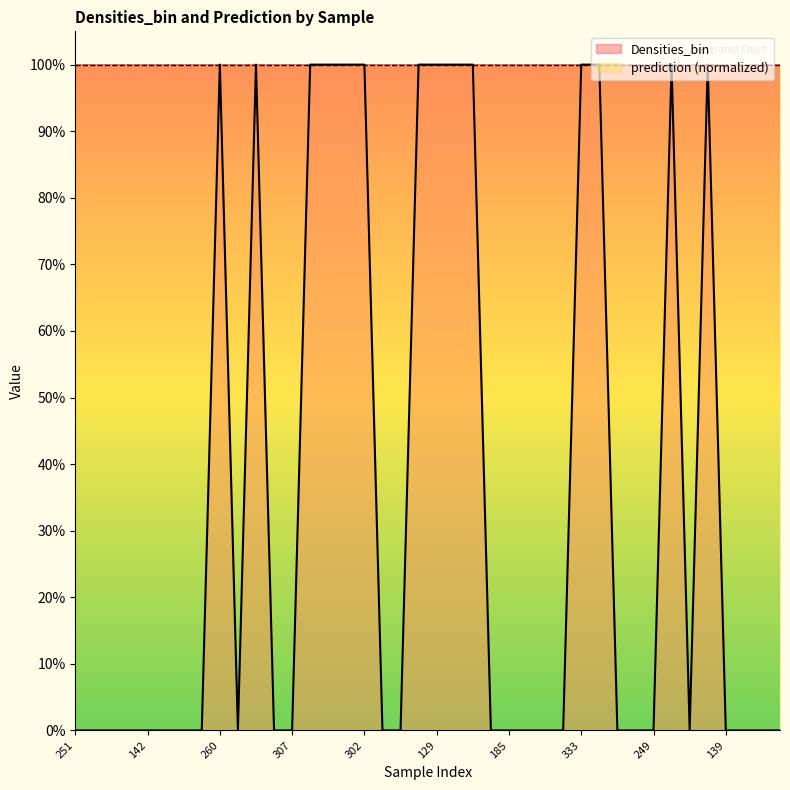

Reading left to right, transcribe all the data shown in this chart.

251=0	37=0	69=0	264=0	142=0	195=0	284=0	133=0	260=1	266=0	355=1	180=0	307=0	29=1	79=1	2=1	302=1	326=0	136=0	33=1	129=1	109=1	244=1	277=0	185=0	162=0	242=0	1=0	333=1	320=1	229=0	236=0	249=0	370=1	125=0	145=1	139=0	93=0	204=0	335=0